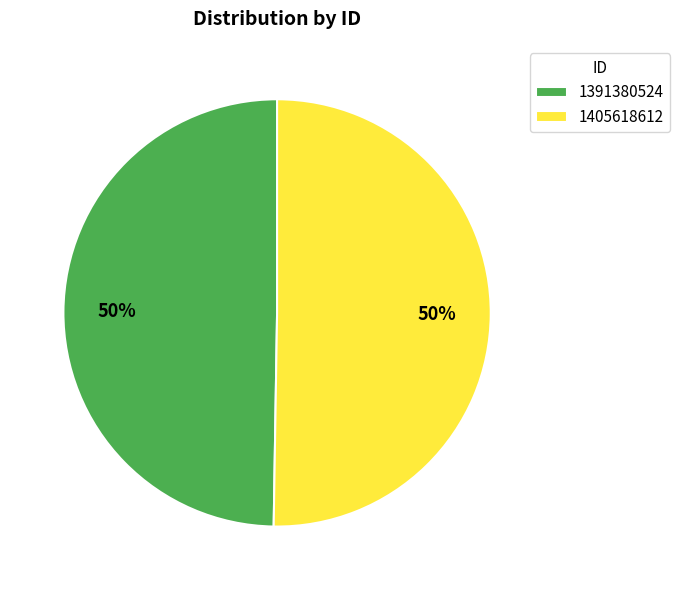

Which slice represents more than half of the pie?

1405618612